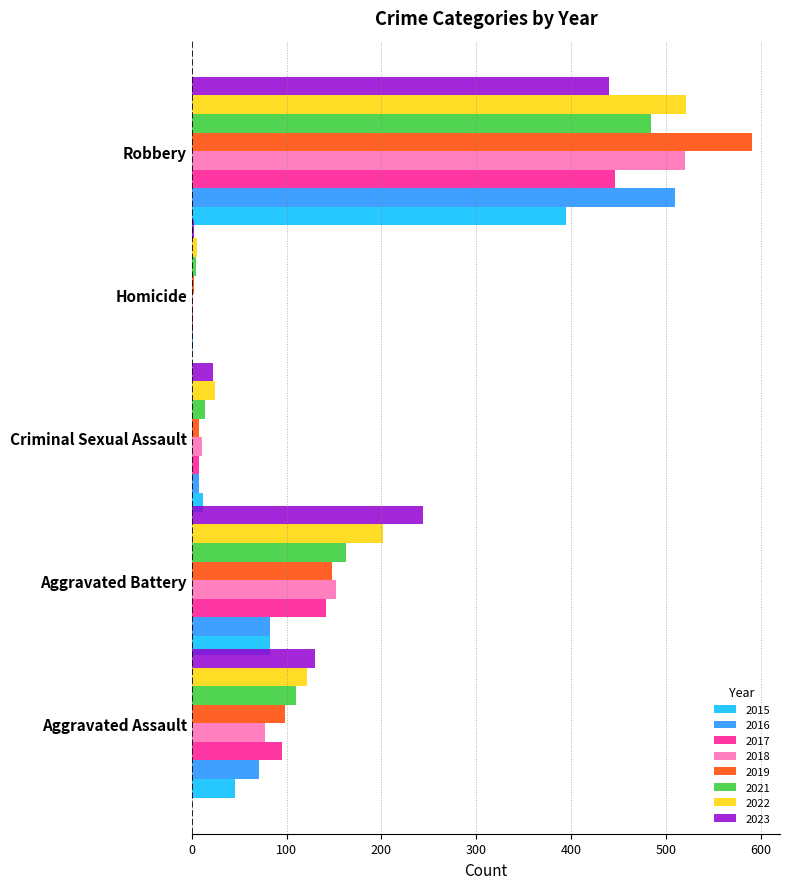

Is the value of 2019 at Robbery greater than the value of 2015 at Criminal Sexual Assault?

Yes